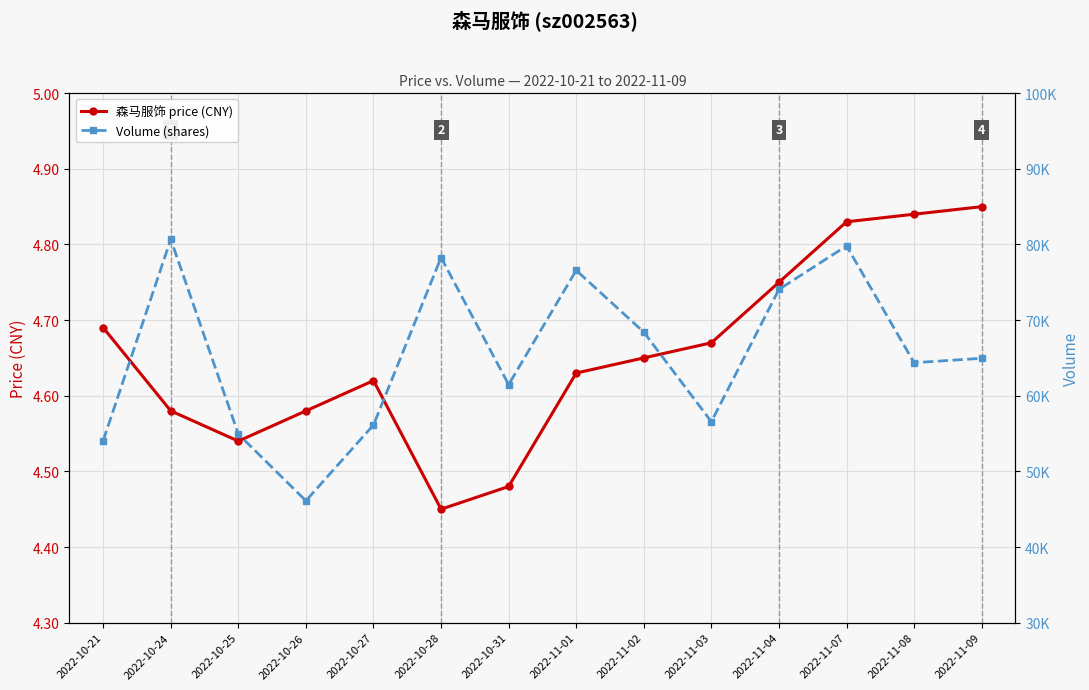

Reading right to left, list all the values displayed in this chart.

森马服饰 price (CNY): 2022-11-09=4.8	2022-11-08=4.8	2022-11-07=4.8	2022-11-04=4.8	2022-11-03=4.7	2022-11-02=4.7	2022-11-01=4.6	2022-10-31=4.5	2022-10-28=4.5	2022-10-27=4.6	2022-10-26=4.6	2022-10-25=4.5	2022-10-24=4.6	2022-10-21=4.7
Volume (shares): 2022-11-09=64952.0	2022-11-08=64366.0	2022-11-07=79815.0	2022-11-04=74061.0	2022-11-03=56562.0	2022-11-02=68407.0	2022-11-01=76580.0	2022-10-31=61473.0	2022-10-28=78272.0	2022-10-27=56140.0	2022-10-26=46113.0	2022-10-25=54925.0	2022-10-24=80680.0	2022-10-21=54075.0